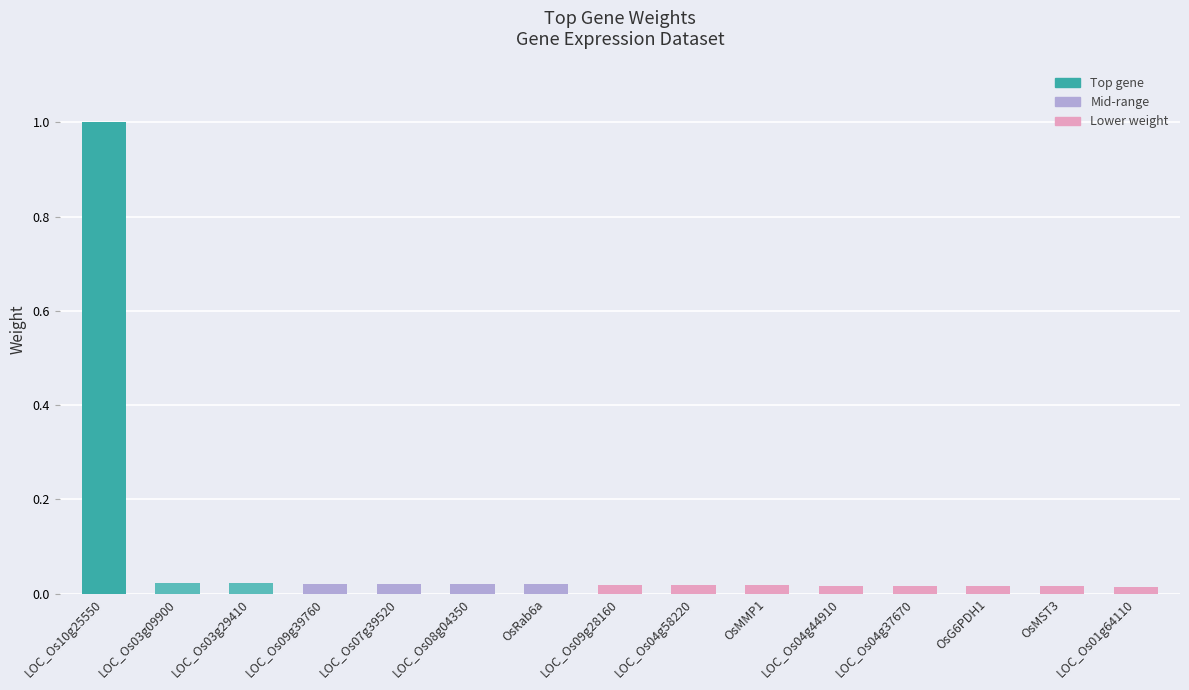

The value at LOC_Os10g25550 is 1.0. True or false?

True